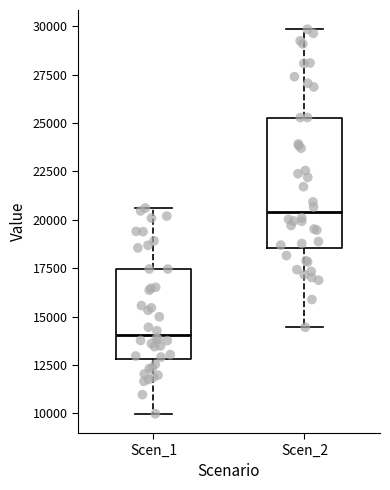

Reading left to right, read every box against the y-axis: the position of its median line, the range the box covers, and the ends of its whiskers. The values are not printed on the chart, so give them approximately, as read against the axis.

Scen_1: median 14000, box 13000 to 17500, whiskers 10000 to 20500
Scen_2: median 20500, box 18500 to 25500, whiskers 14500 to 30000